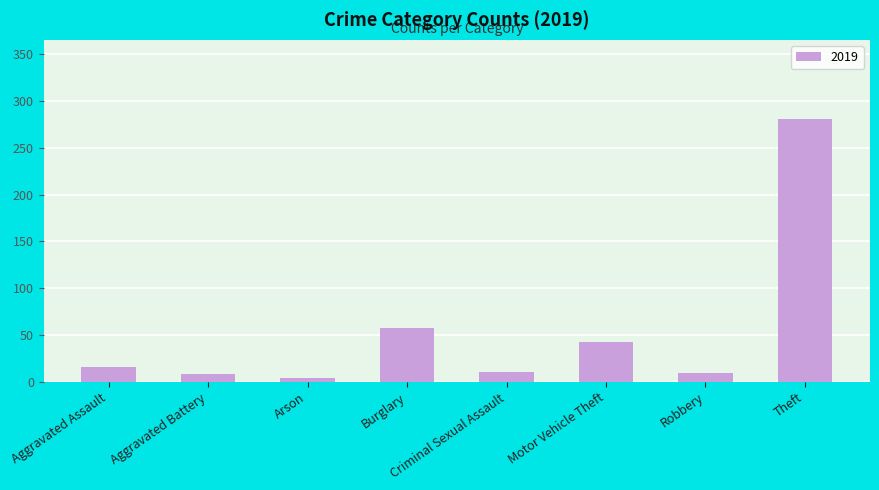

How many bars are there in total?

8